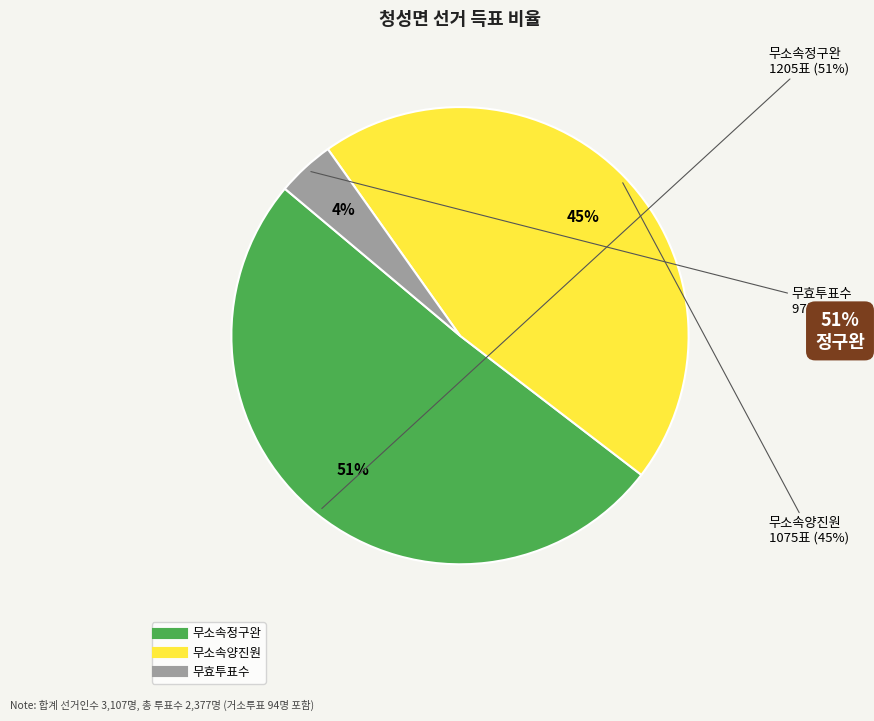

Is it true that 무효투표수 is 4% of the pie?

True